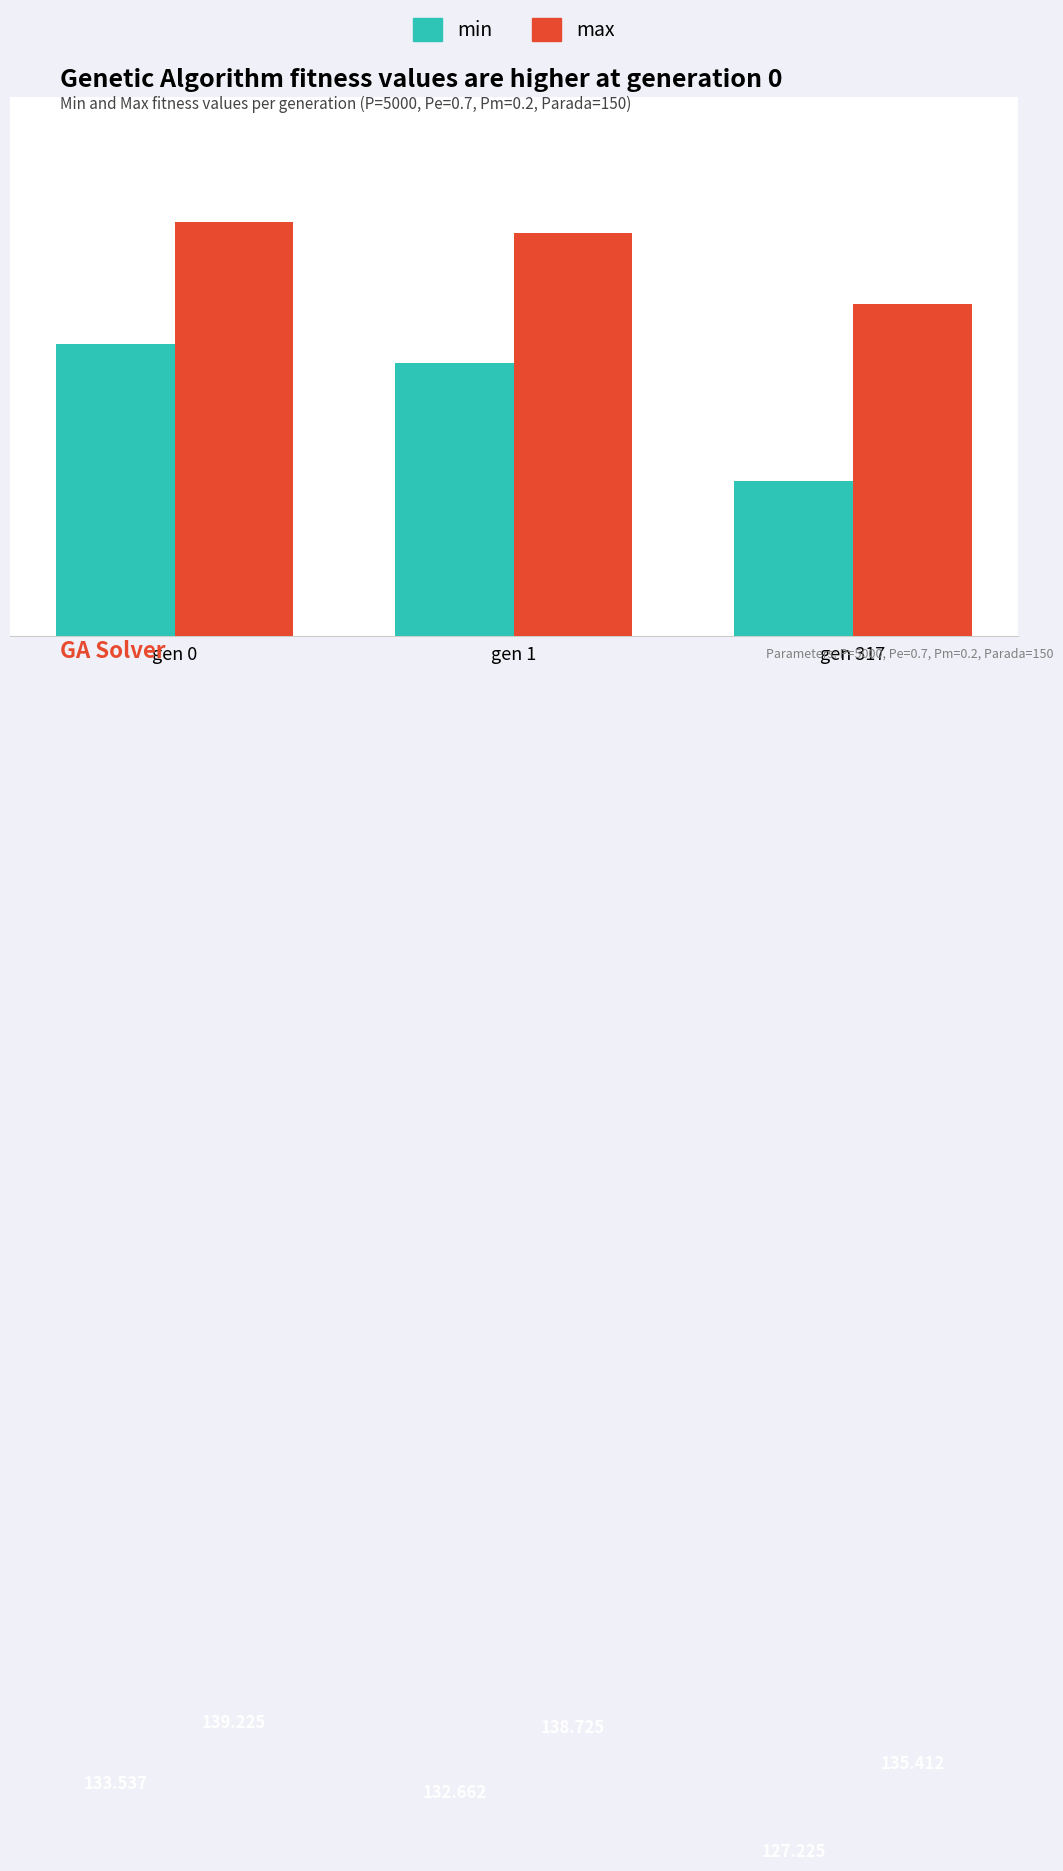

What is the average value of the min series?

131.1